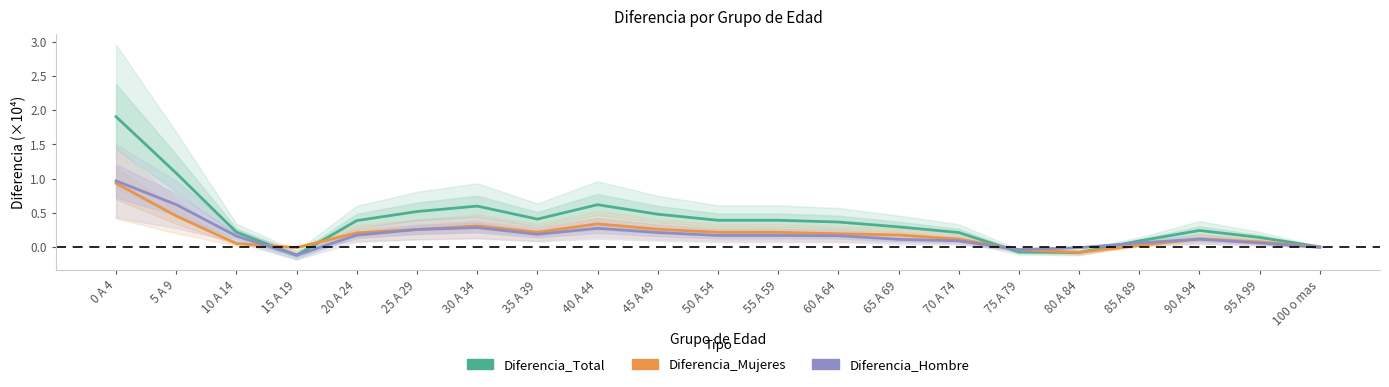

How many intersections are there between Diferencia_Hombre and Diferencia_Mujeres?

3